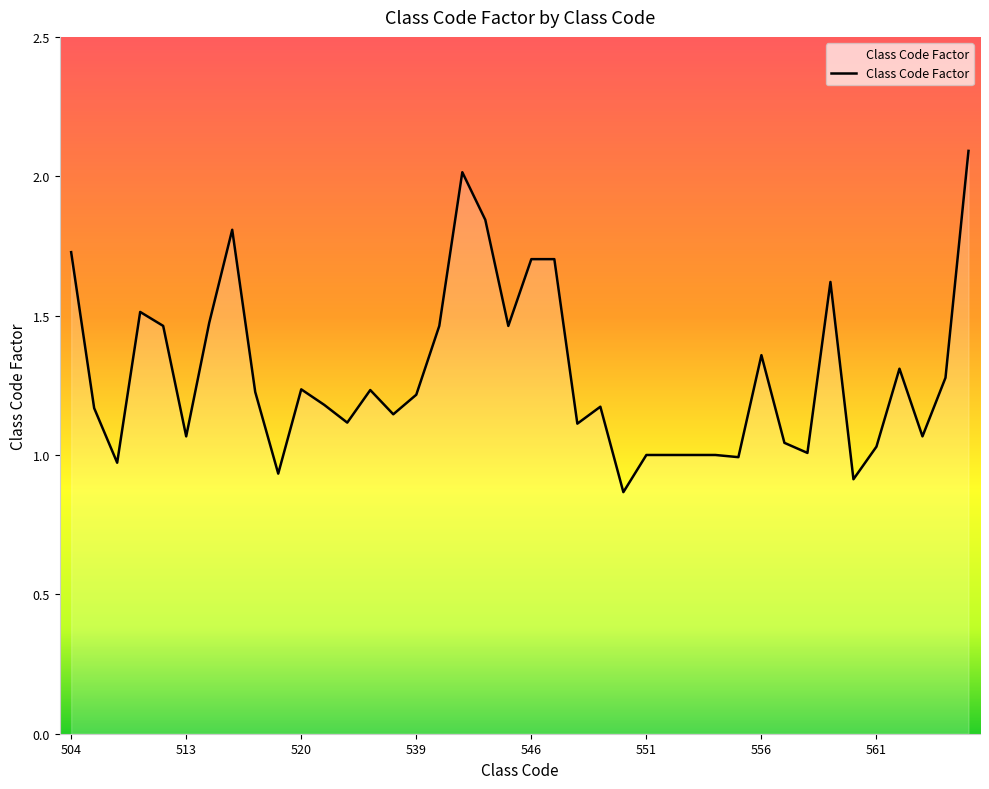

How many lines are shown in the chart?

1